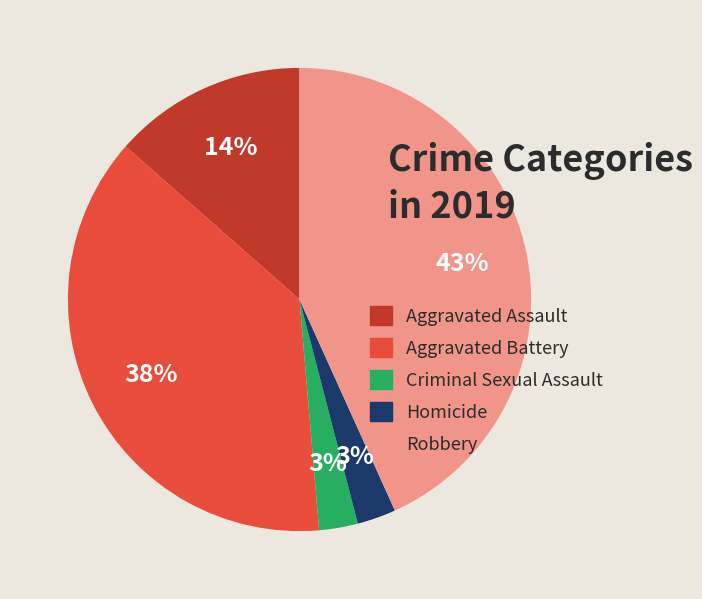

Which has a higher value, Aggravated Battery or Homicide?

Aggravated Battery